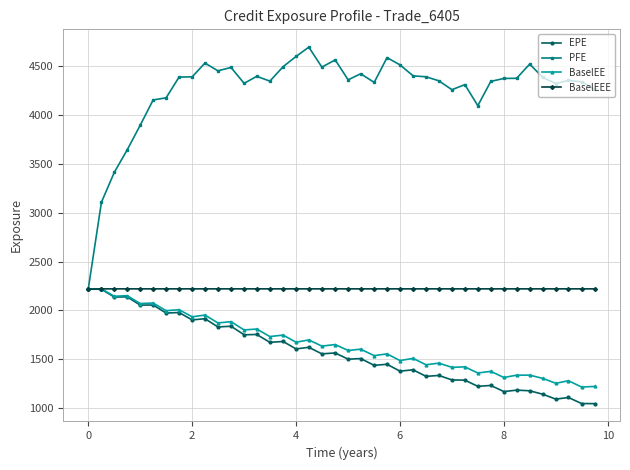

What is the value of the BaselEEE point at the 39th from the left?

2221.0